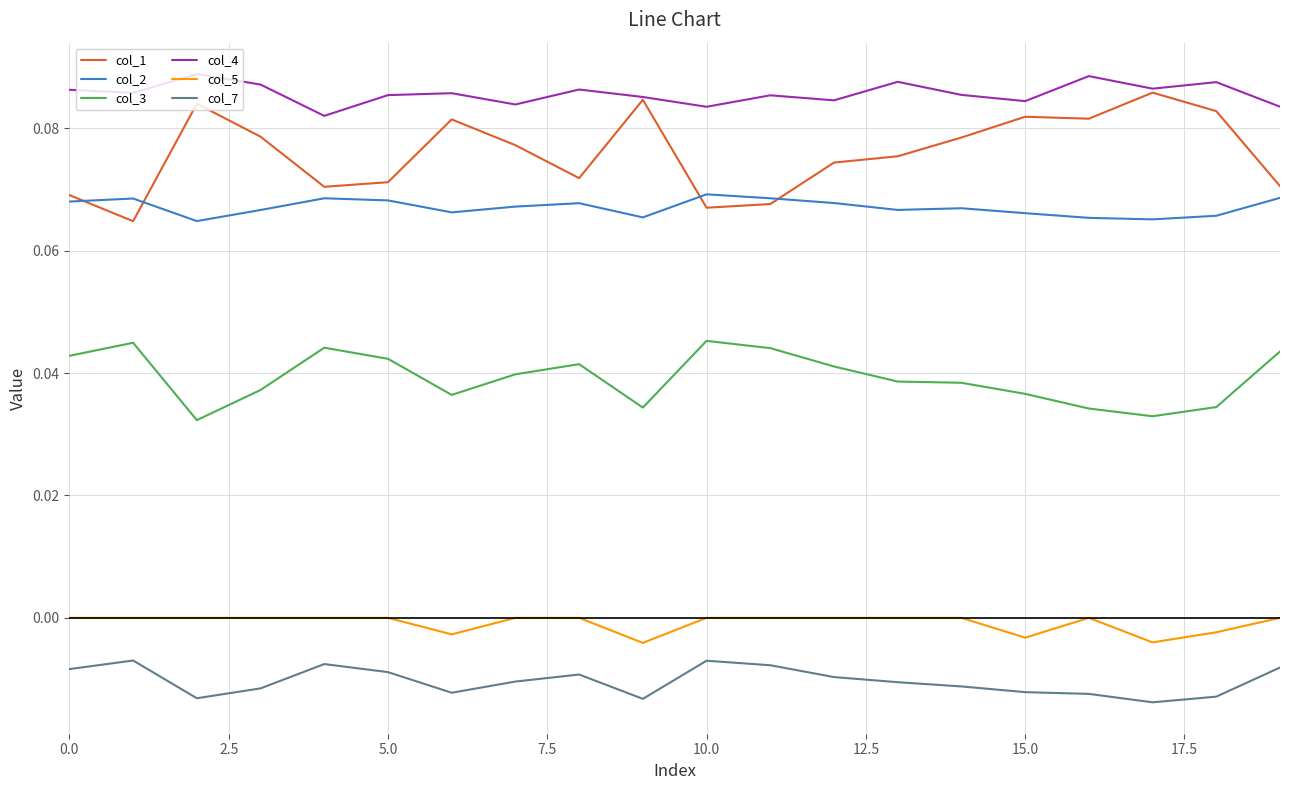

True or false: col_3 and col_4 cross at least once.

False